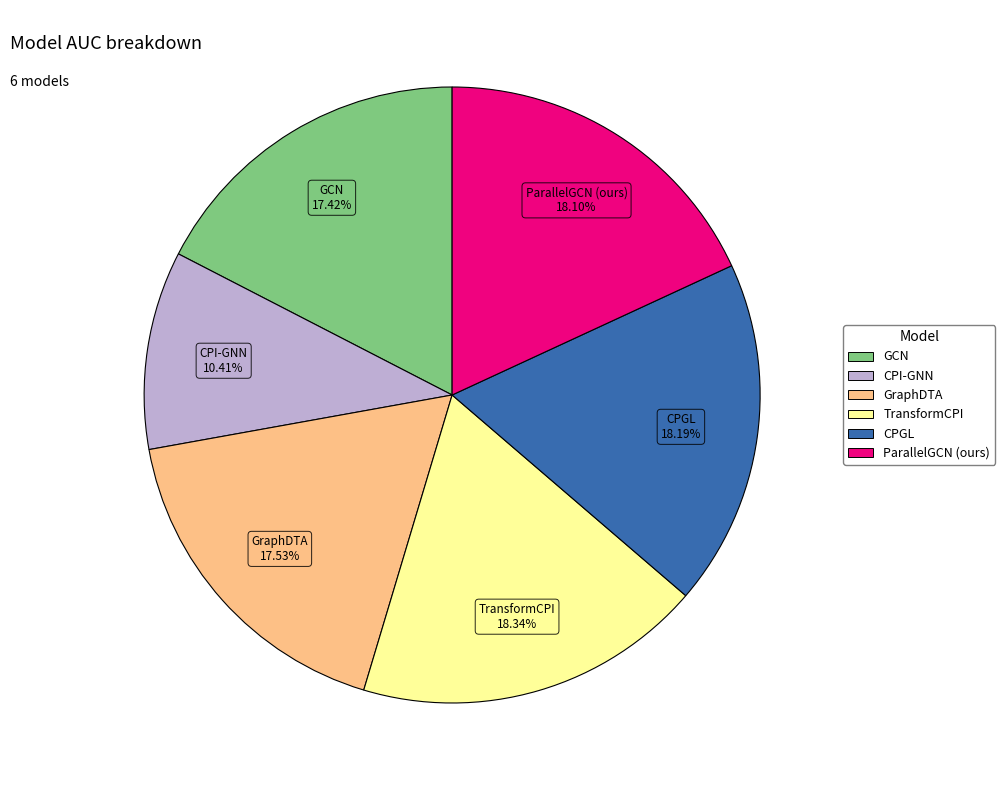

Do GCN and CPGL together represent more than half of the pie?

No